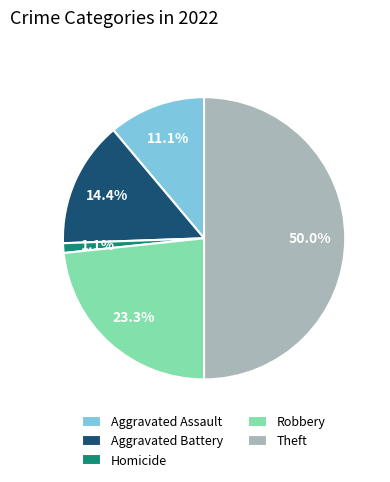

True or false: Theft accounts for 56% of the total.

False